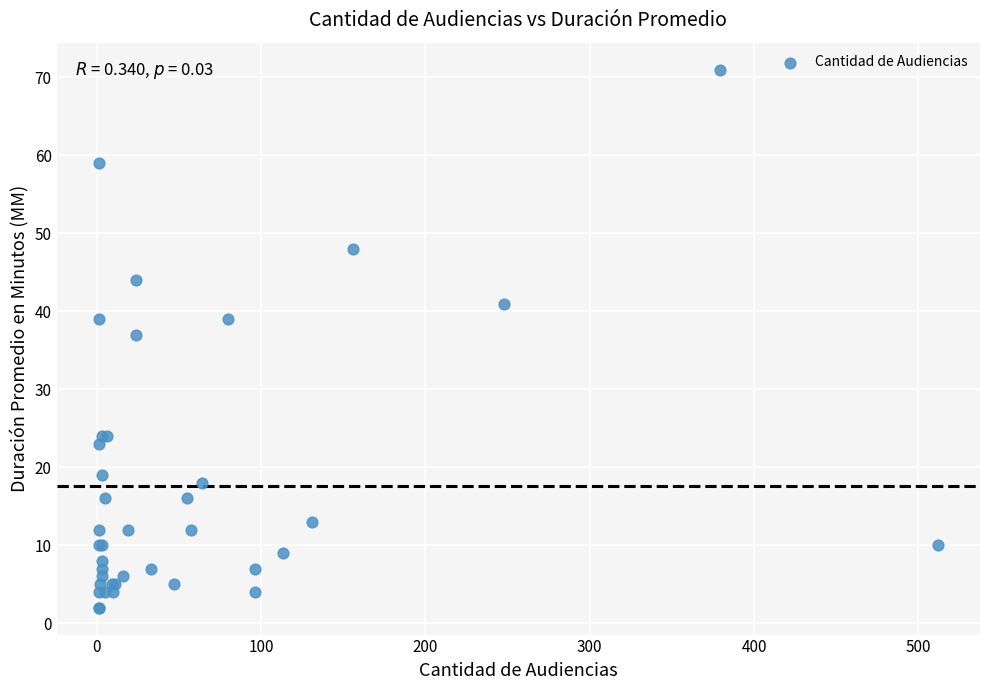

What Y value in the scatter plot is closest to 36?

37